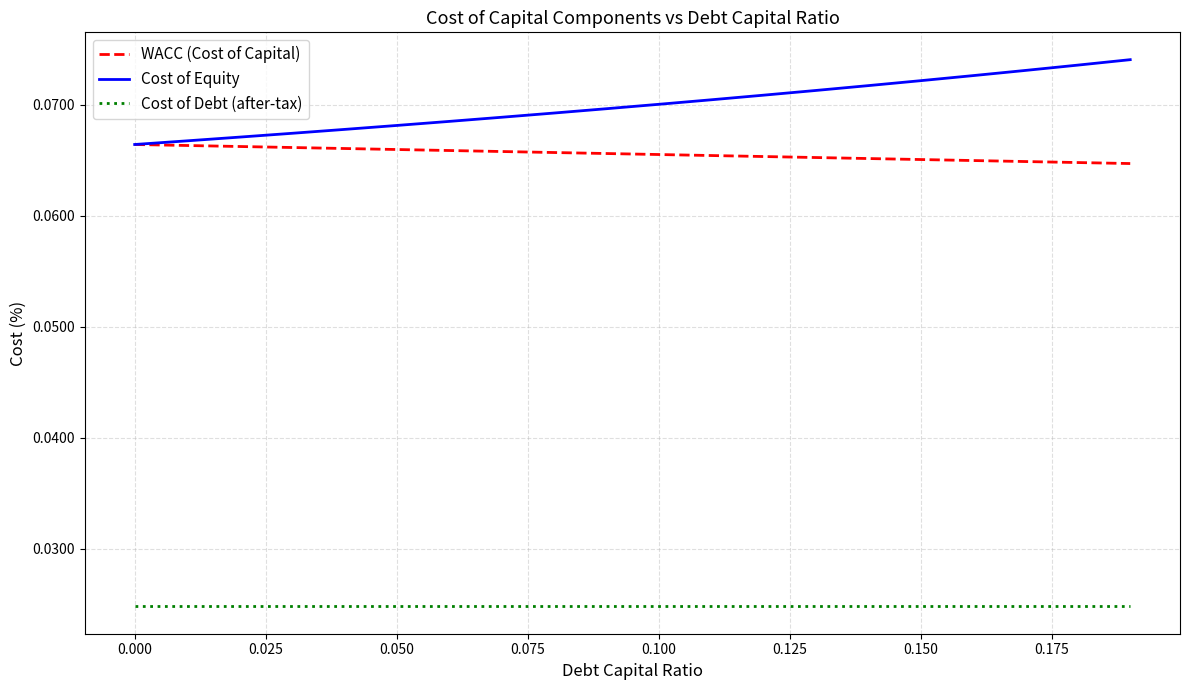

Does the chart have visible grid lines?

Yes